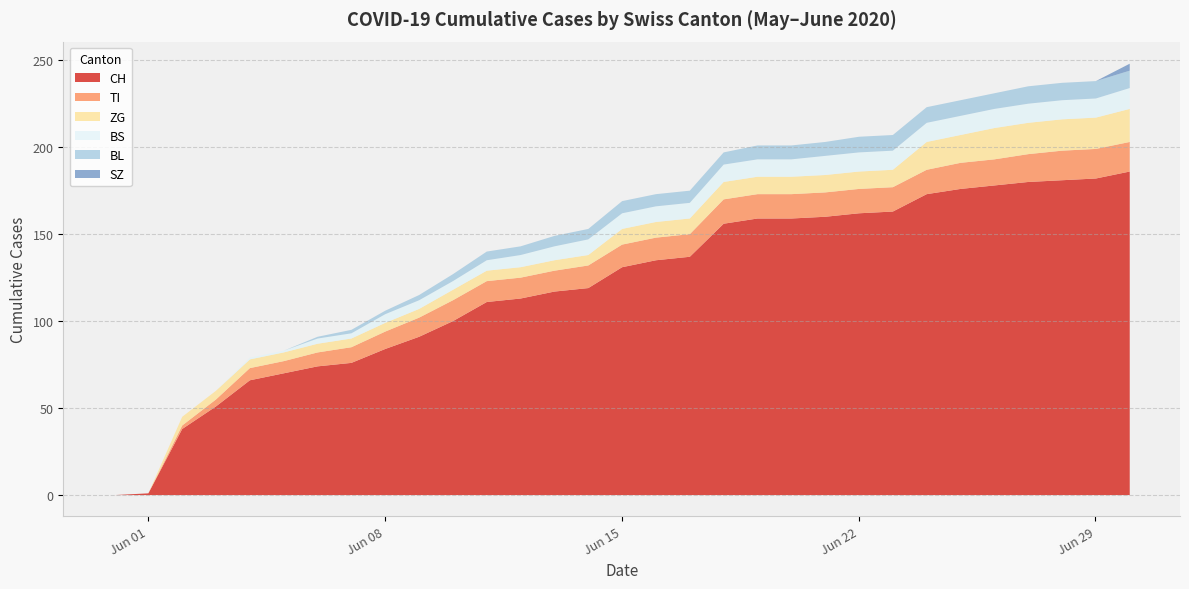

True or false: BL has a value of 0 at 2020-06-02.

True